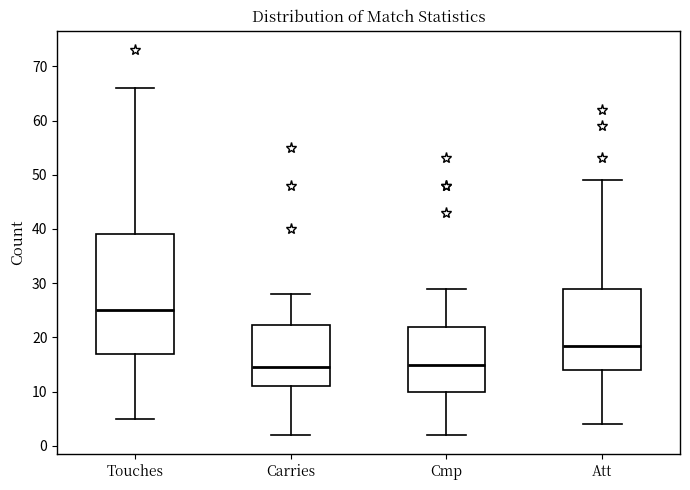

Comparing the boxes themselves (not the whiskers), which one is the tallest?

Touches